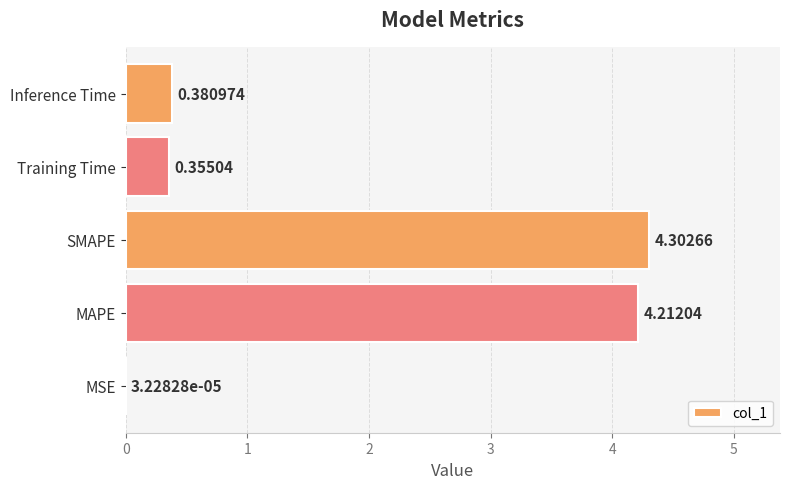

What is the sum of the values at Training Time and SMAPE?

4.7